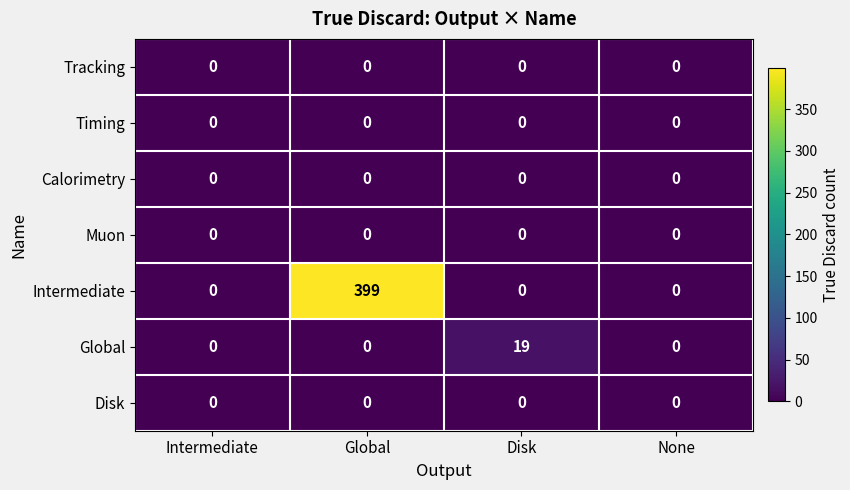

Which series changed the most between Intermediate and Disk?

Global